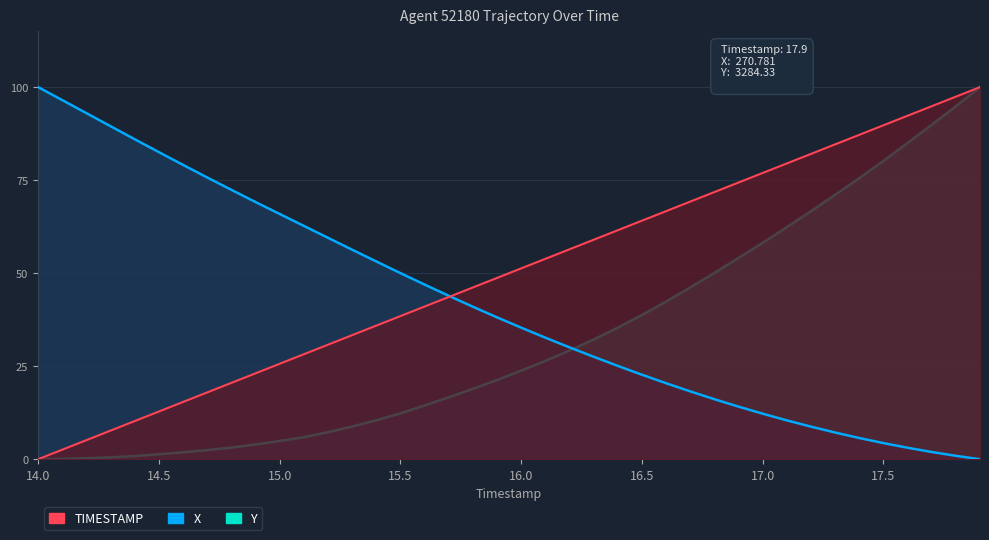

True or false: TIMESTAMP has more than 0 interior local peaks.

False